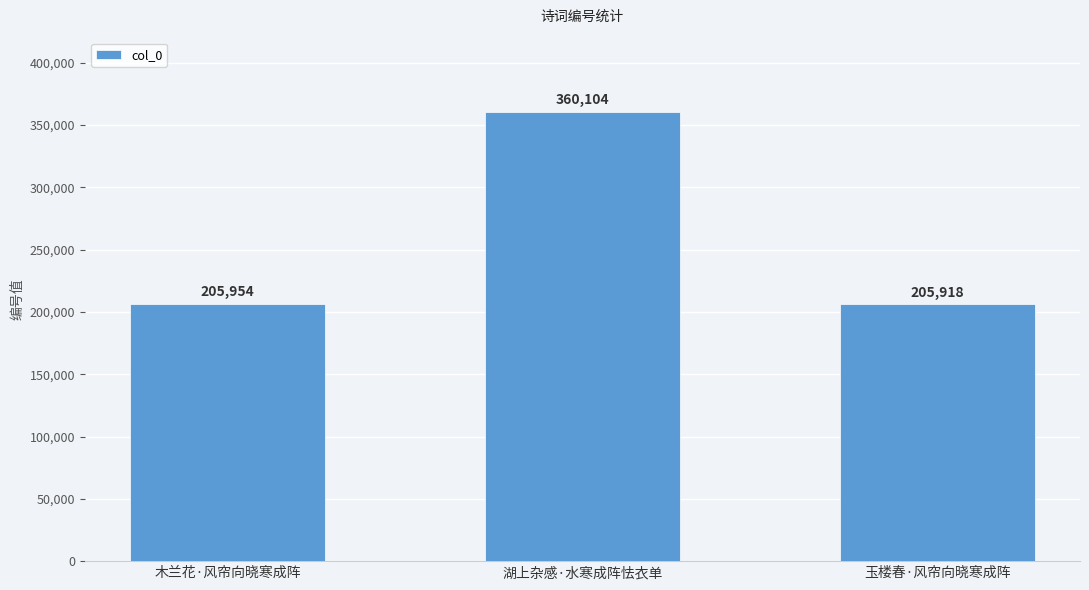

Reading right to left, what are all the values shown in this chart?

玉楼春·风帘向晓寒成阵=205918	湖上杂感·水寒成阵怯衣单=360104	木兰花·风帘向晓寒成阵=205954